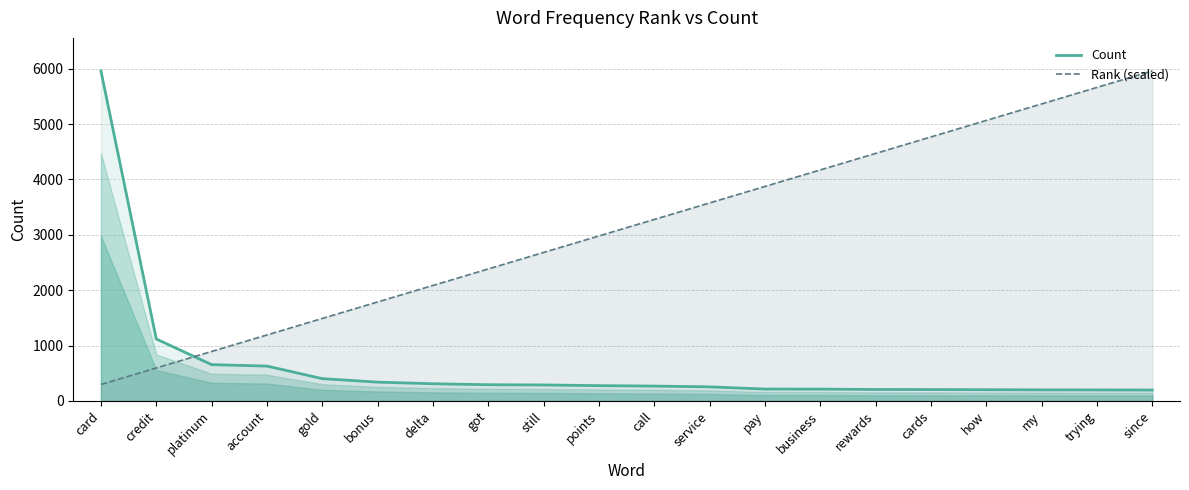

After their last crossing, which series has the higher values: Count or Rank (scaled)?

Rank (scaled)